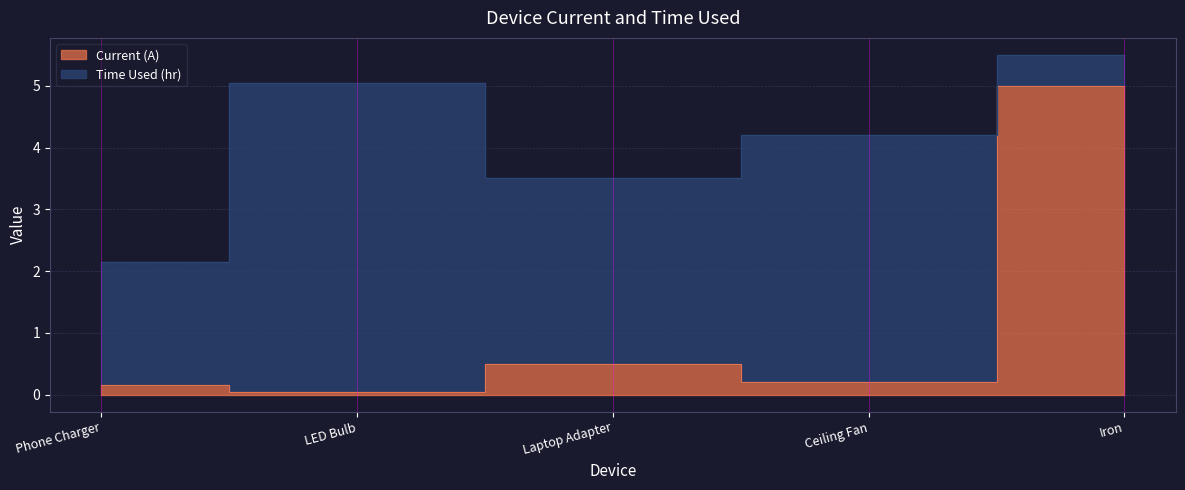

Reading left to right, extract all data points from this chart.

Phone Charger=0.1	LED Bulb=0.1	Laptop Adapter=0.5	Ceiling Fan=0.2	Iron=5.0